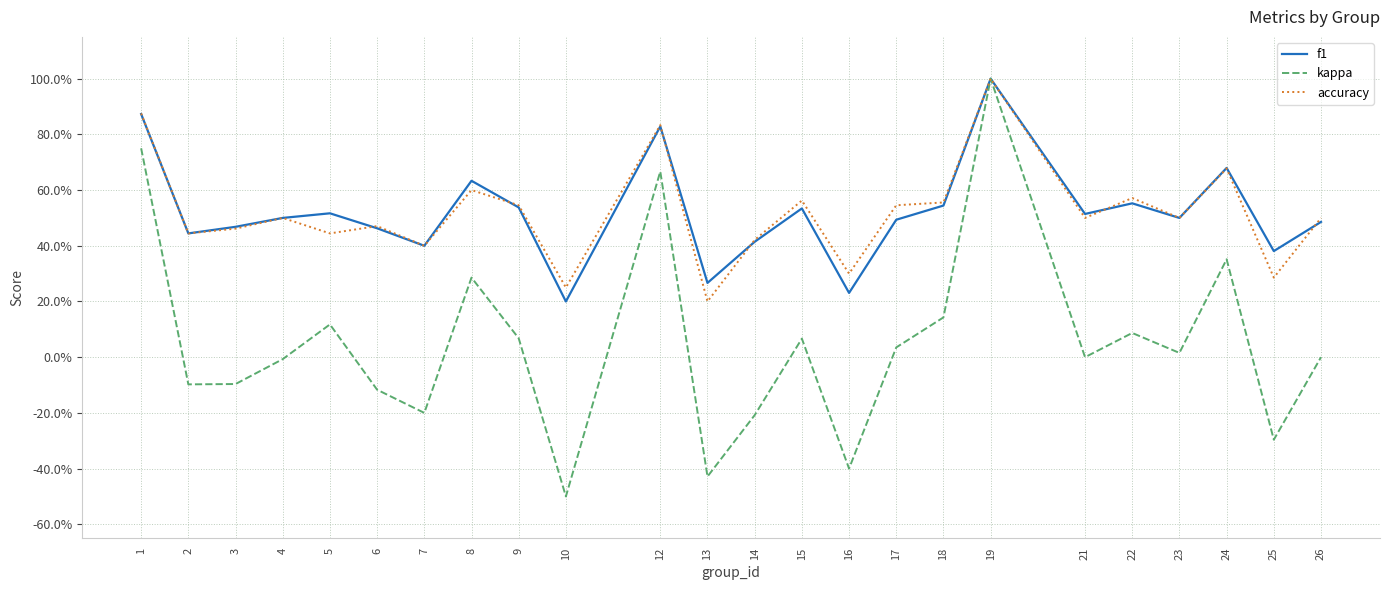

What is the approximate value of kappa at 16?

-0.4